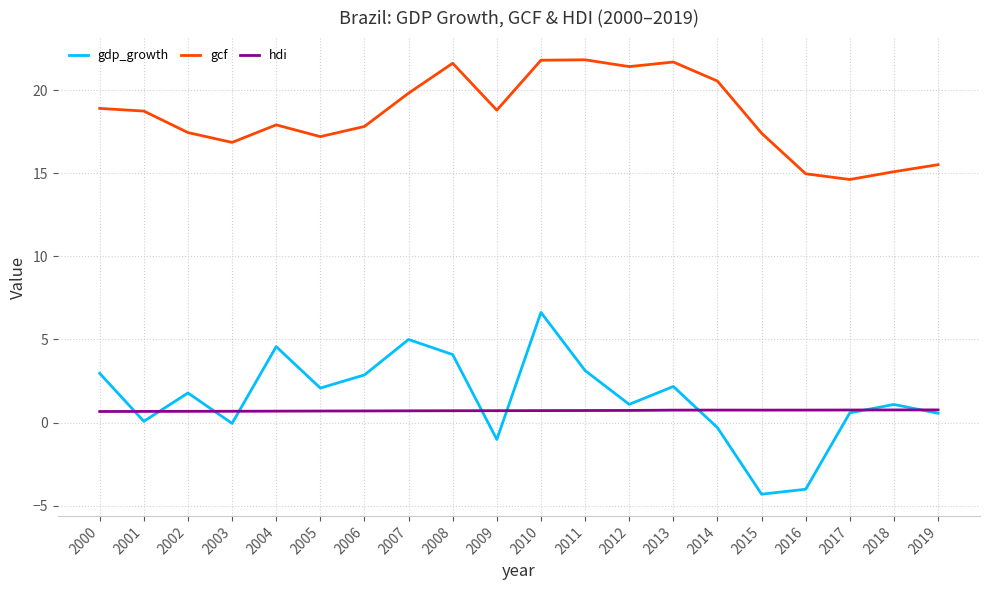

Which series has the largest total across all categories?

gcf